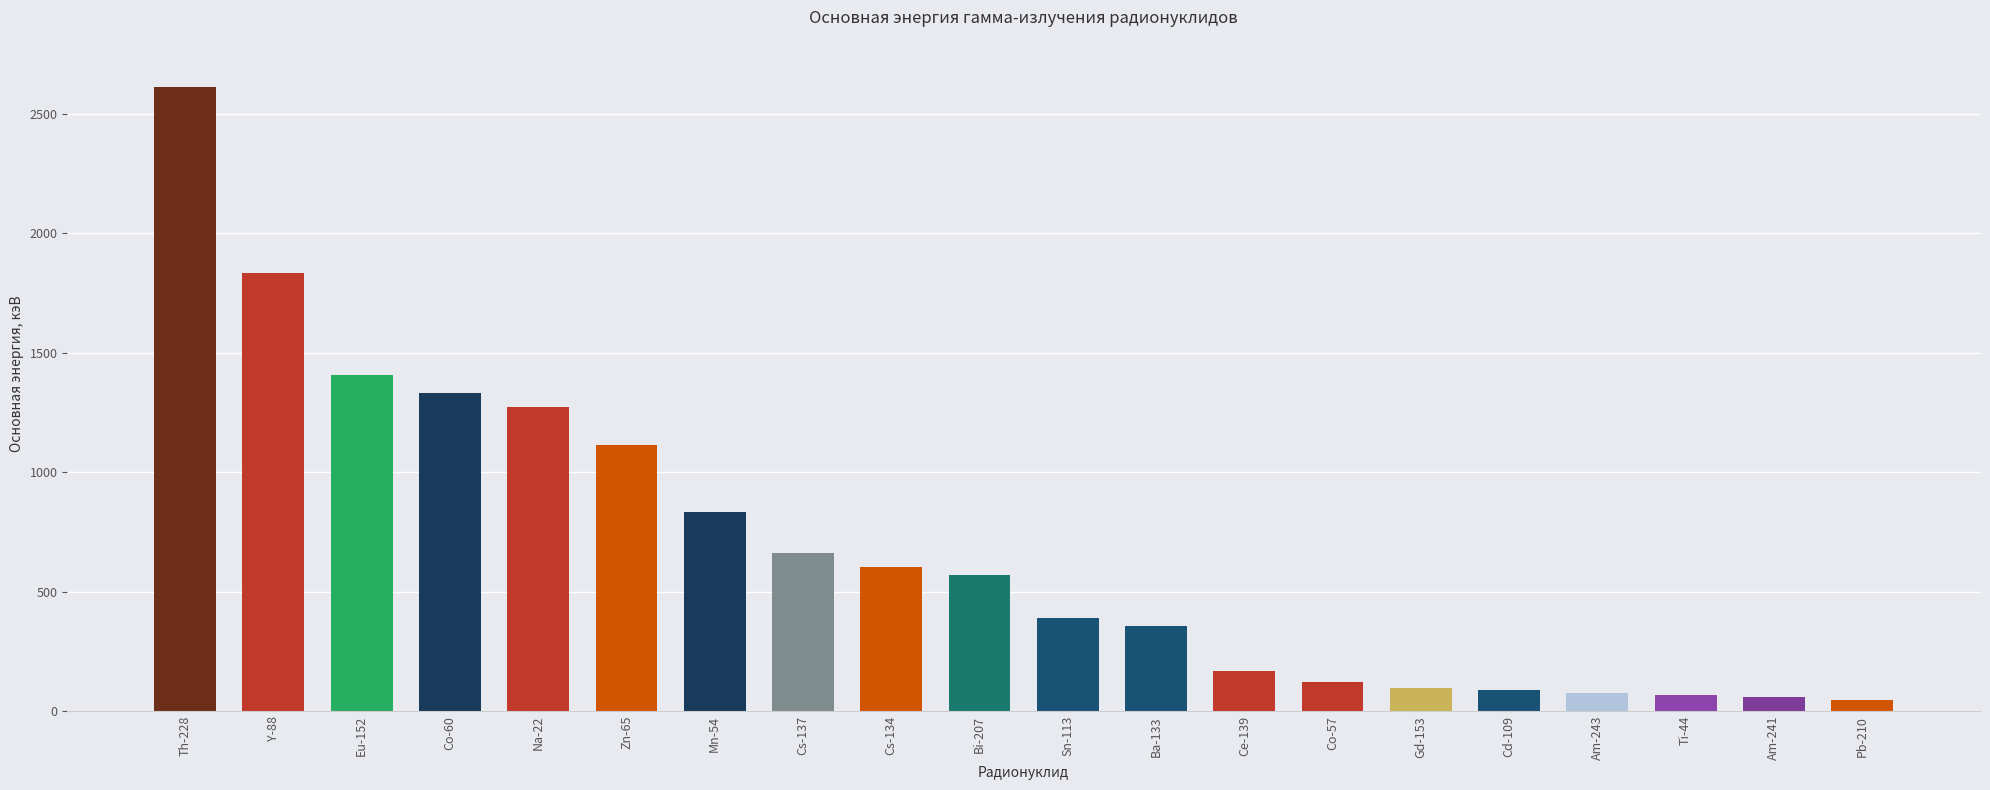

What is the average value?

686.1